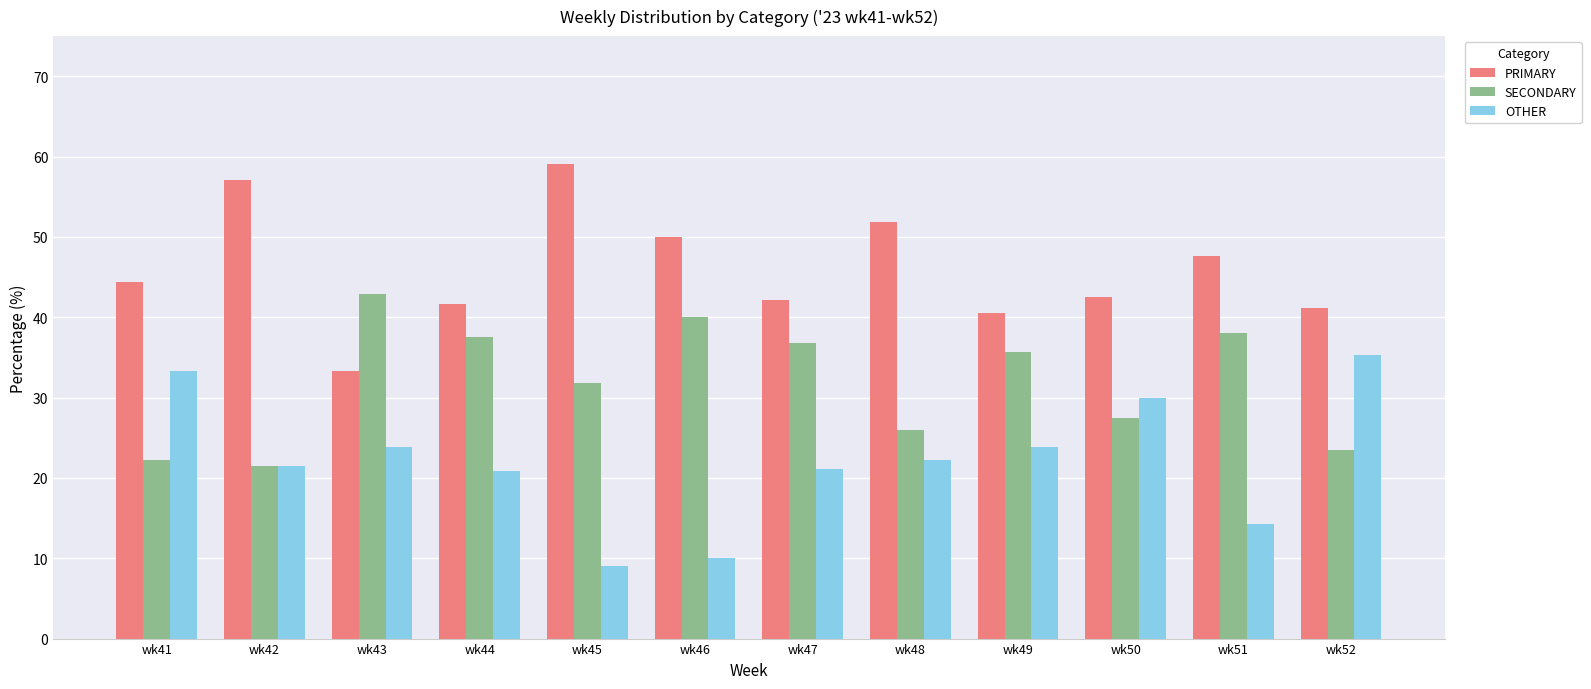

What are all the series names shown in the legend?

PRIMARY, SECONDARY, OTHER